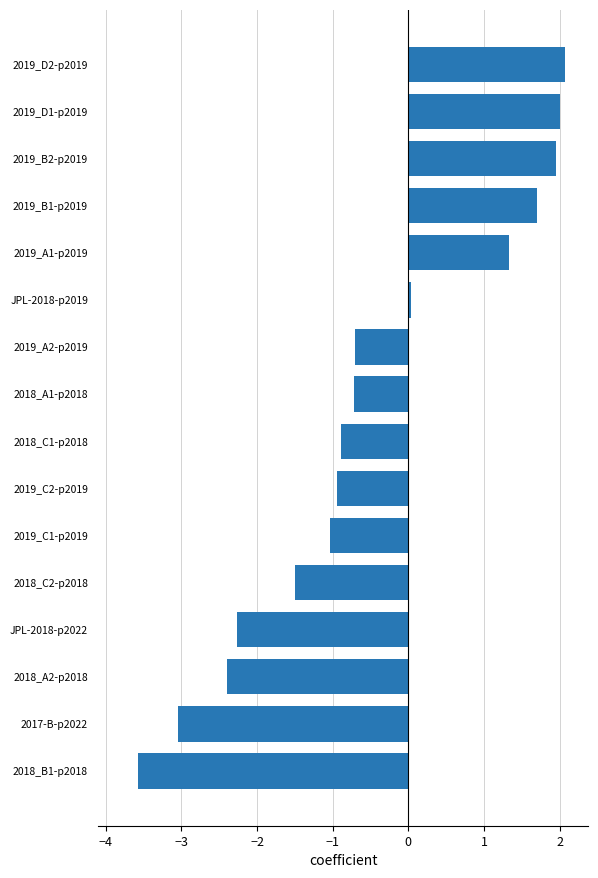

Between 2018_B1-p2018 and JPL-2018-p2022, which is larger?

JPL-2018-p2022